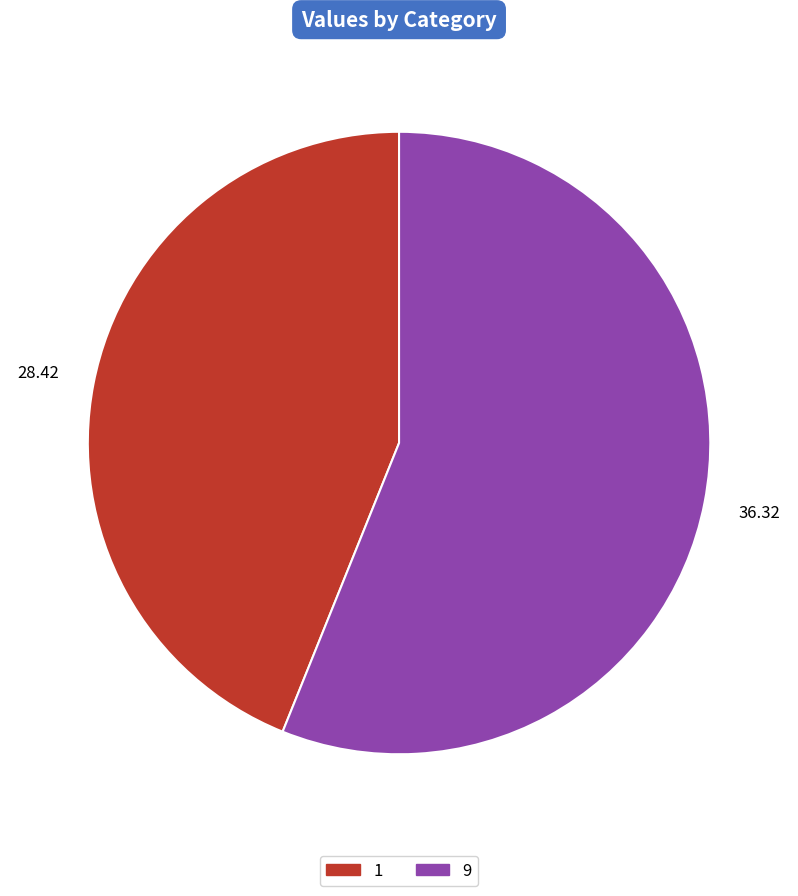

The 9 slice represents 56% of the pie. True or false?

True